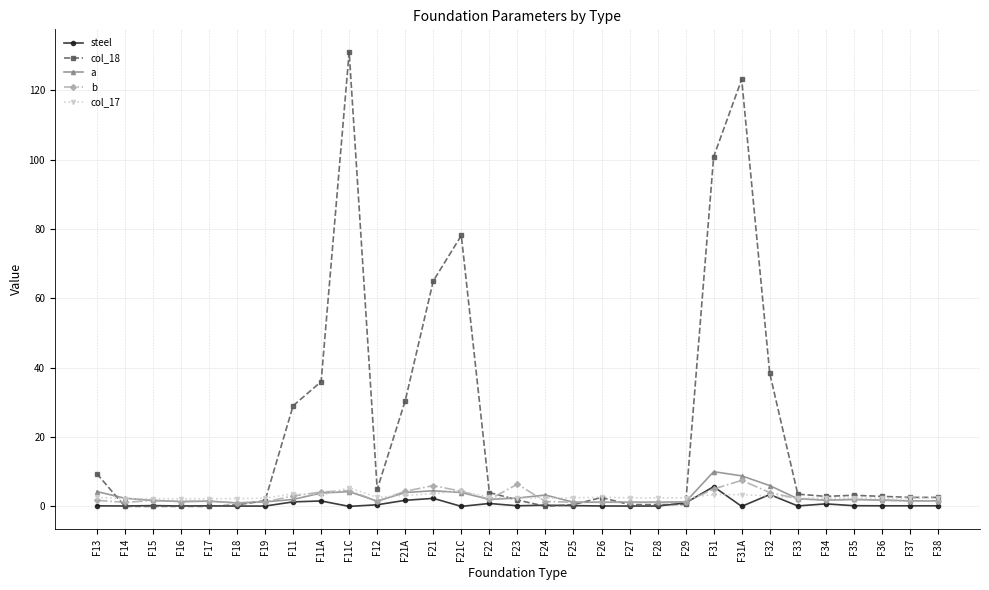

True or false: a has more than 2 points higher than both neighbors.

True